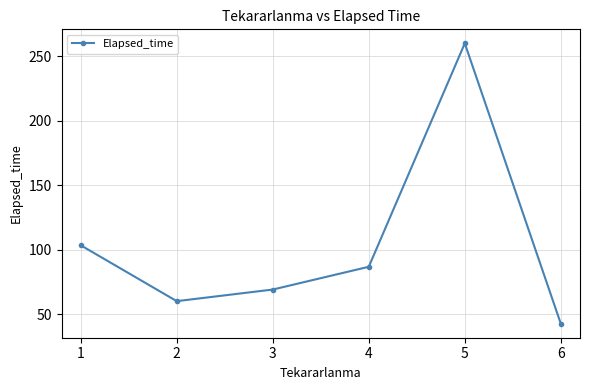

Read the value at 2.

60.0